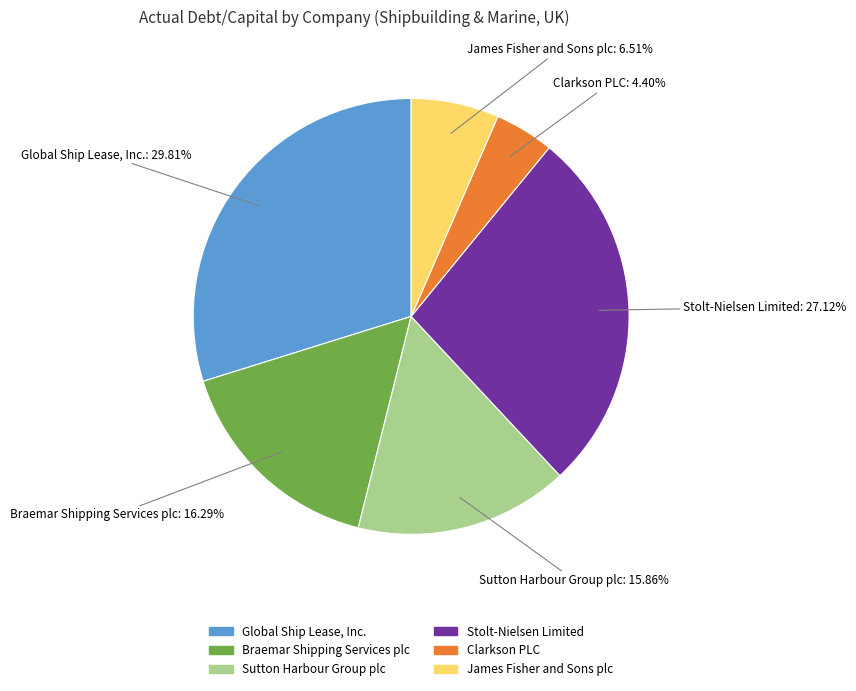

Which category has the biggest portion of the pie?

Global Ship Lease, Inc.